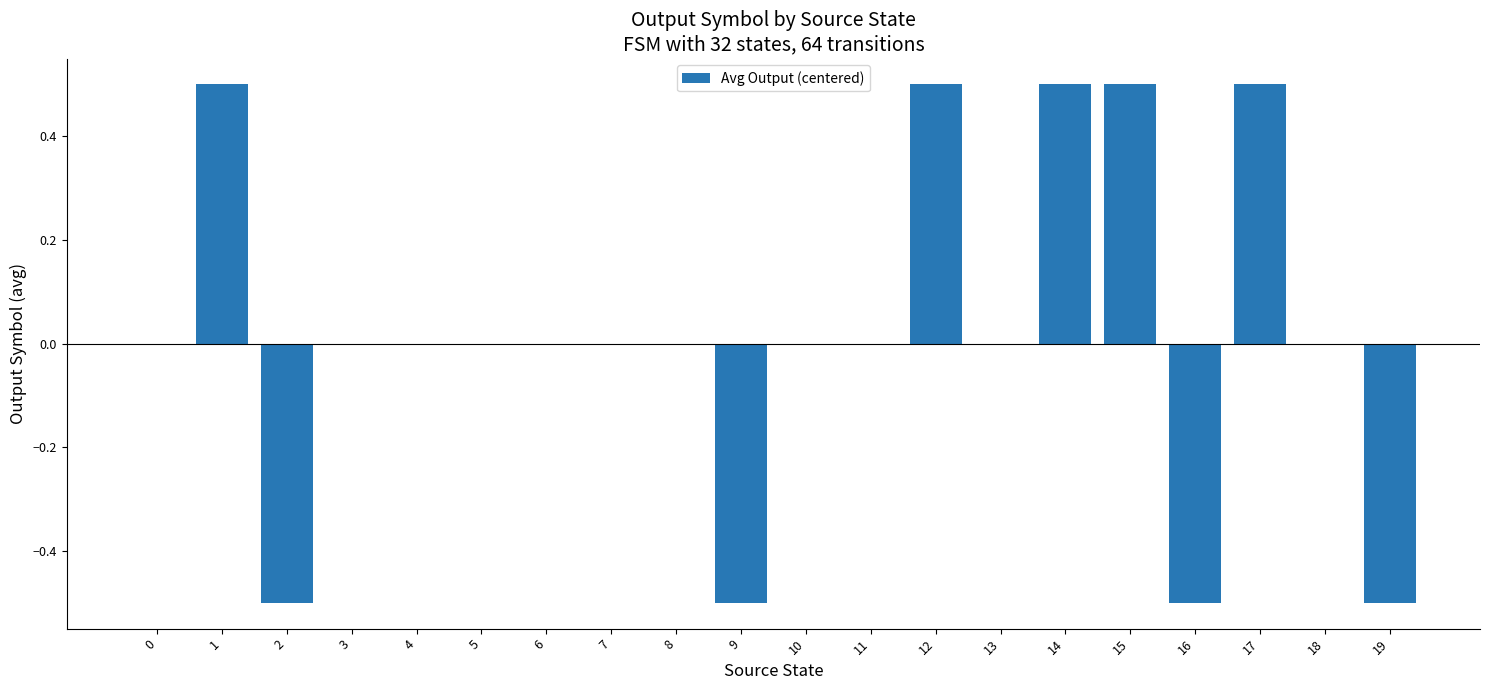

What is the maximum value shown in the chart?

0.5